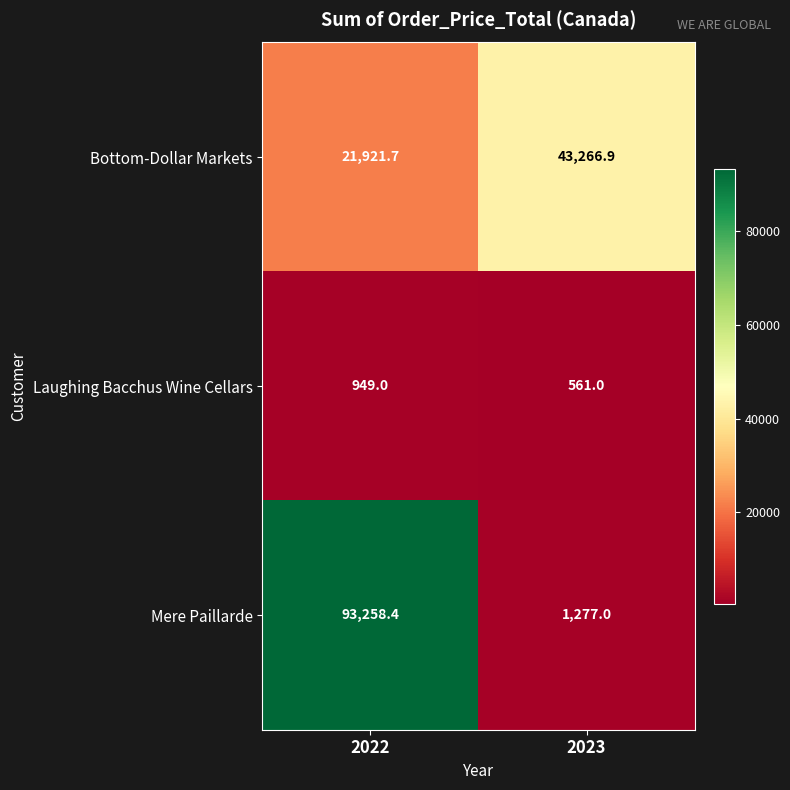

The value of Laughing Bacchus Wine Cellars at 2022 is 1702.7. True or false?

False